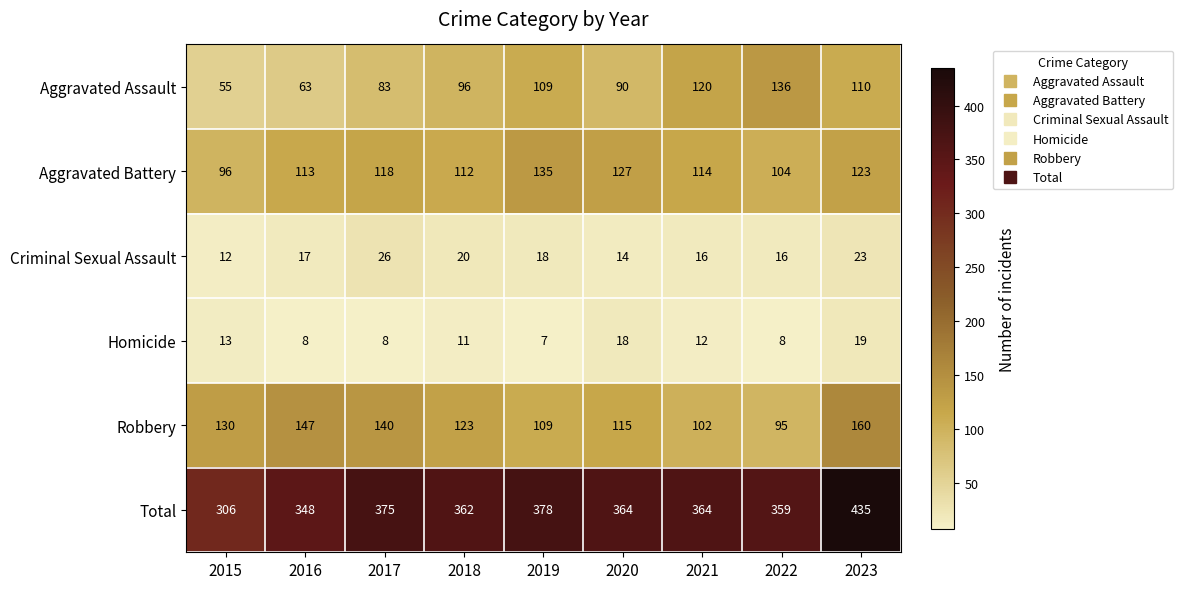

What is the average value of the Robbery series?

125